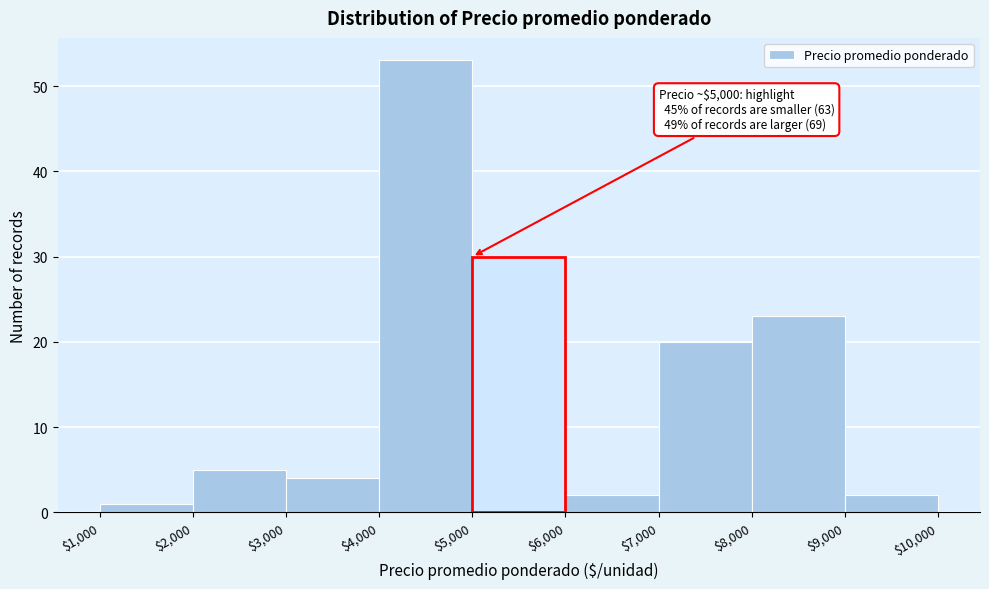

Which range on the x-axis has the tallest bar?

$4,000 to $5,000